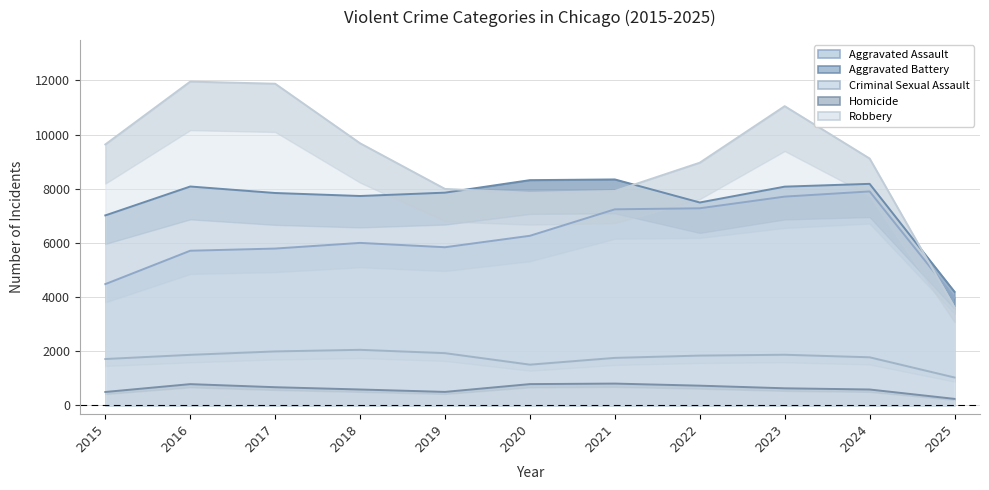

Read the Aggravated Battery value at 2021, to the nearest 100.

8300